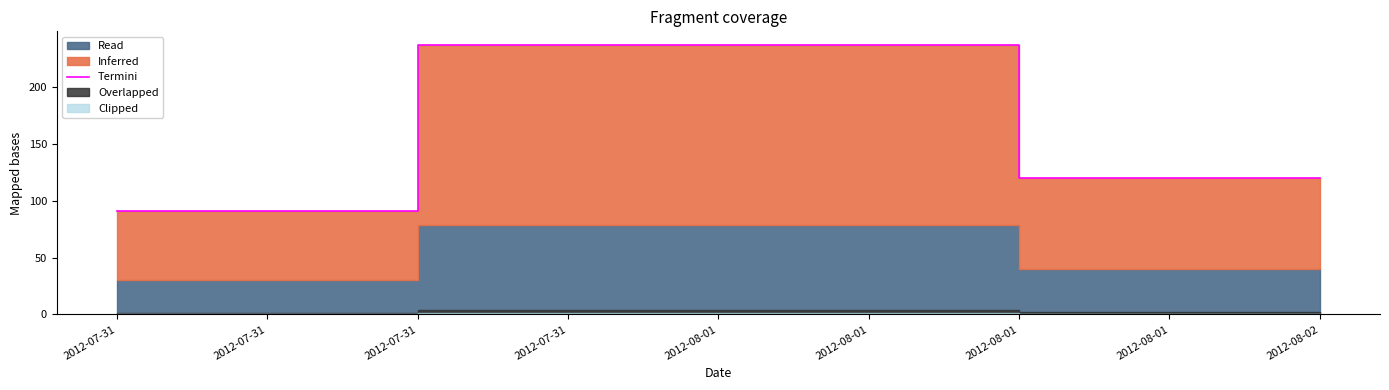

At which label is Termini closest to 164?

2012-08-02